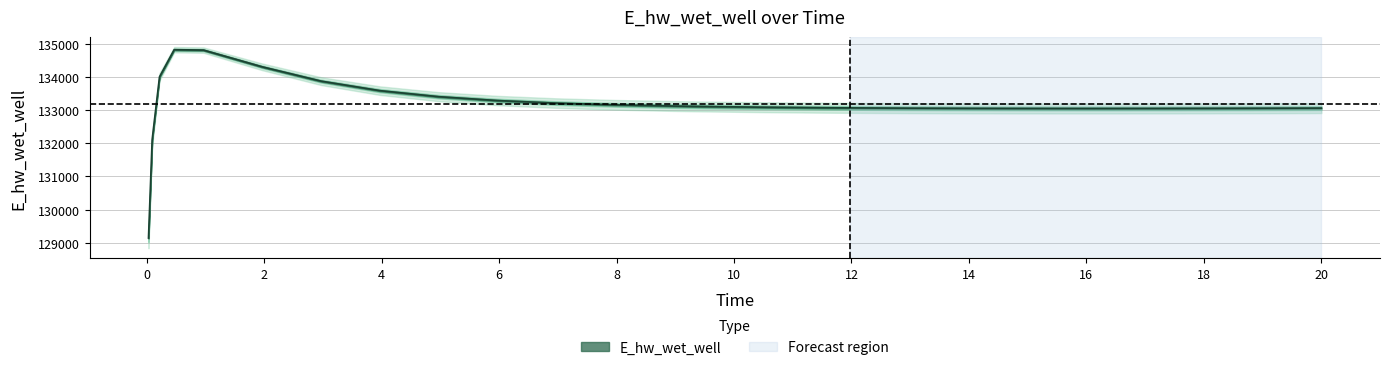

True or false: the data shows 91401.3 at 0.96875.

False